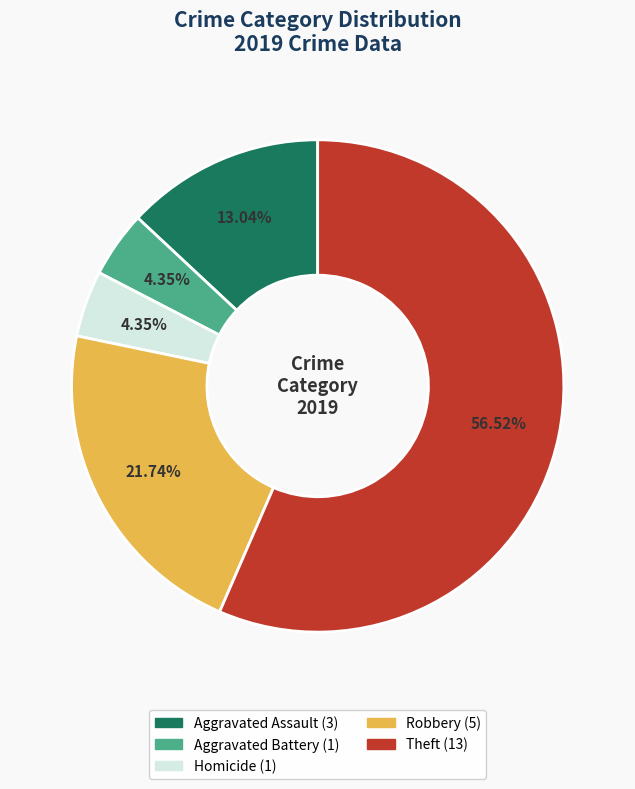

Count the number of slices in the pie.

5